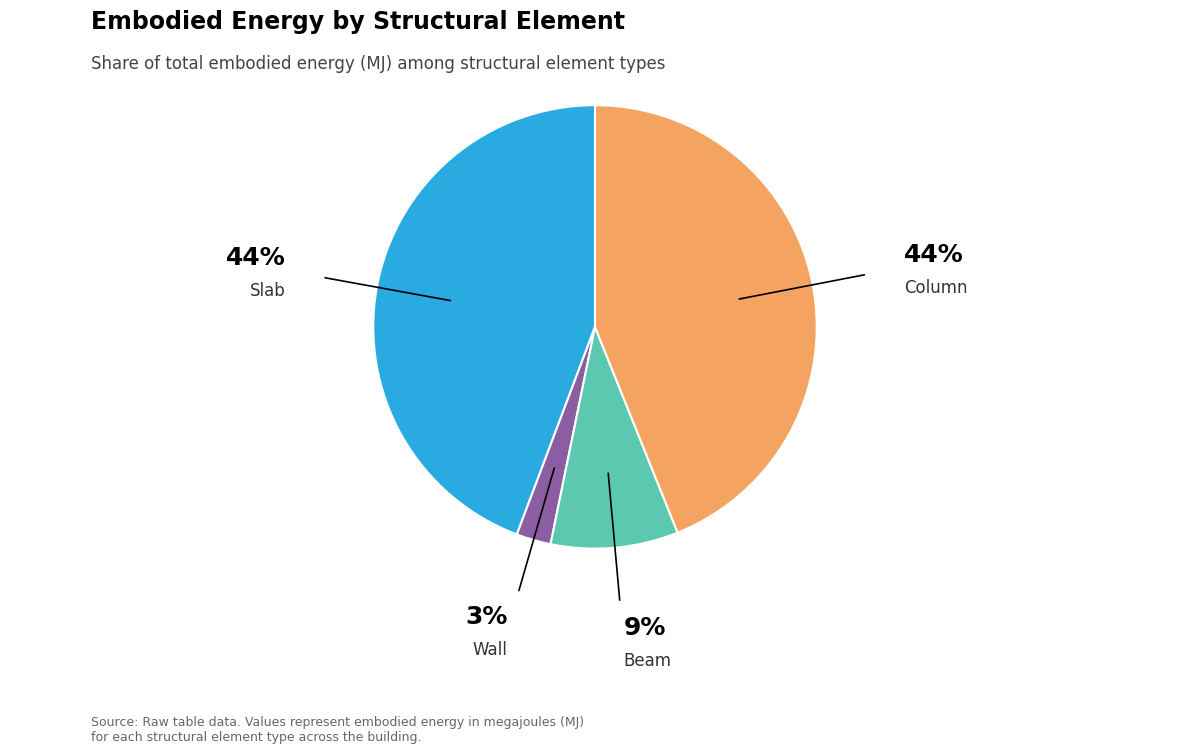

Does any single category account for the majority?

No